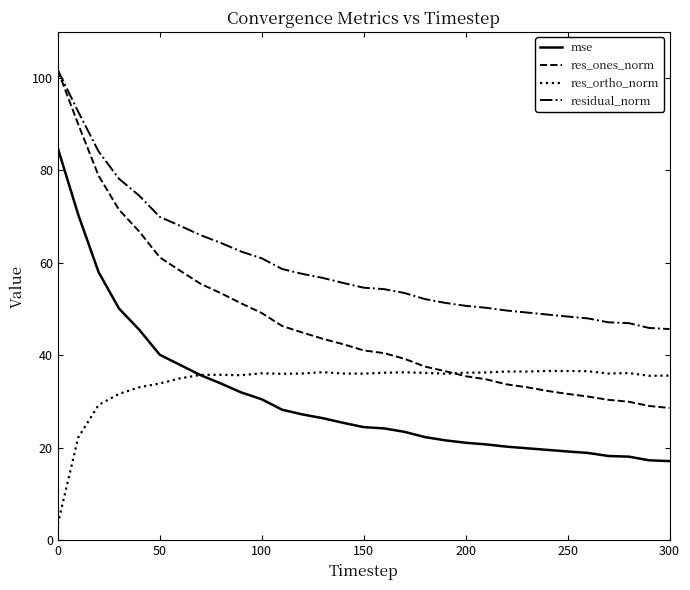

True or false: res_ortho_norm and residual_norm intersect in this chart.

False